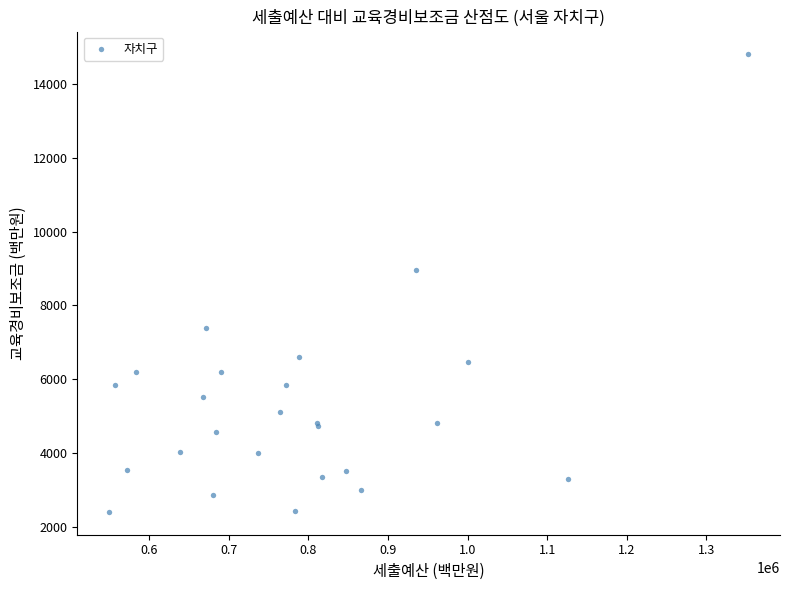

What Y value in the scatter plot is closest to 8604?

8970